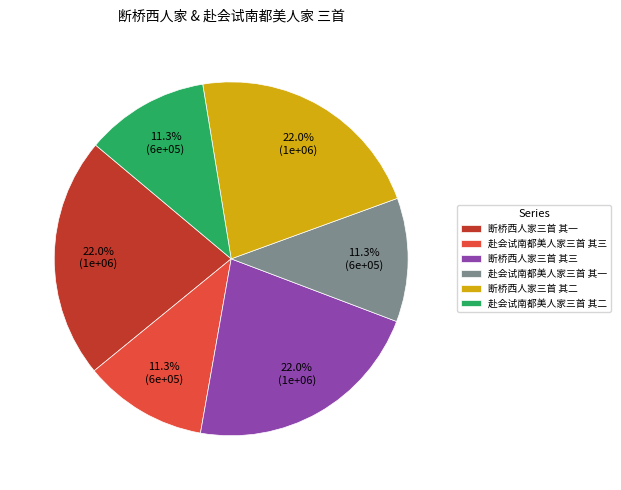

Between 赴会试南都美人家三首 其一 and 断桥西人家三首 其二, which is larger?

断桥西人家三首 其二